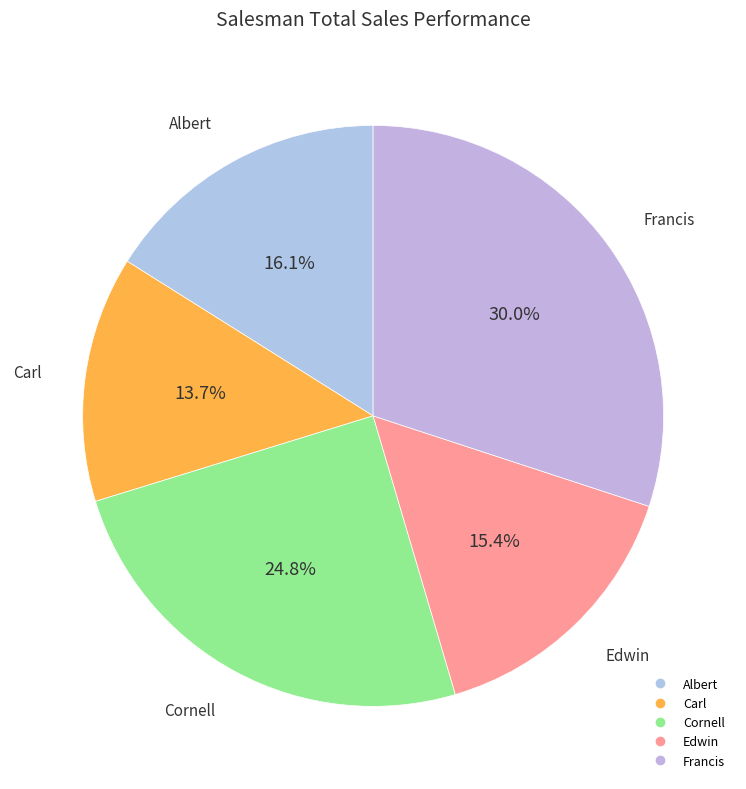

The Edwin slice represents 15% of the pie. True or false?

True